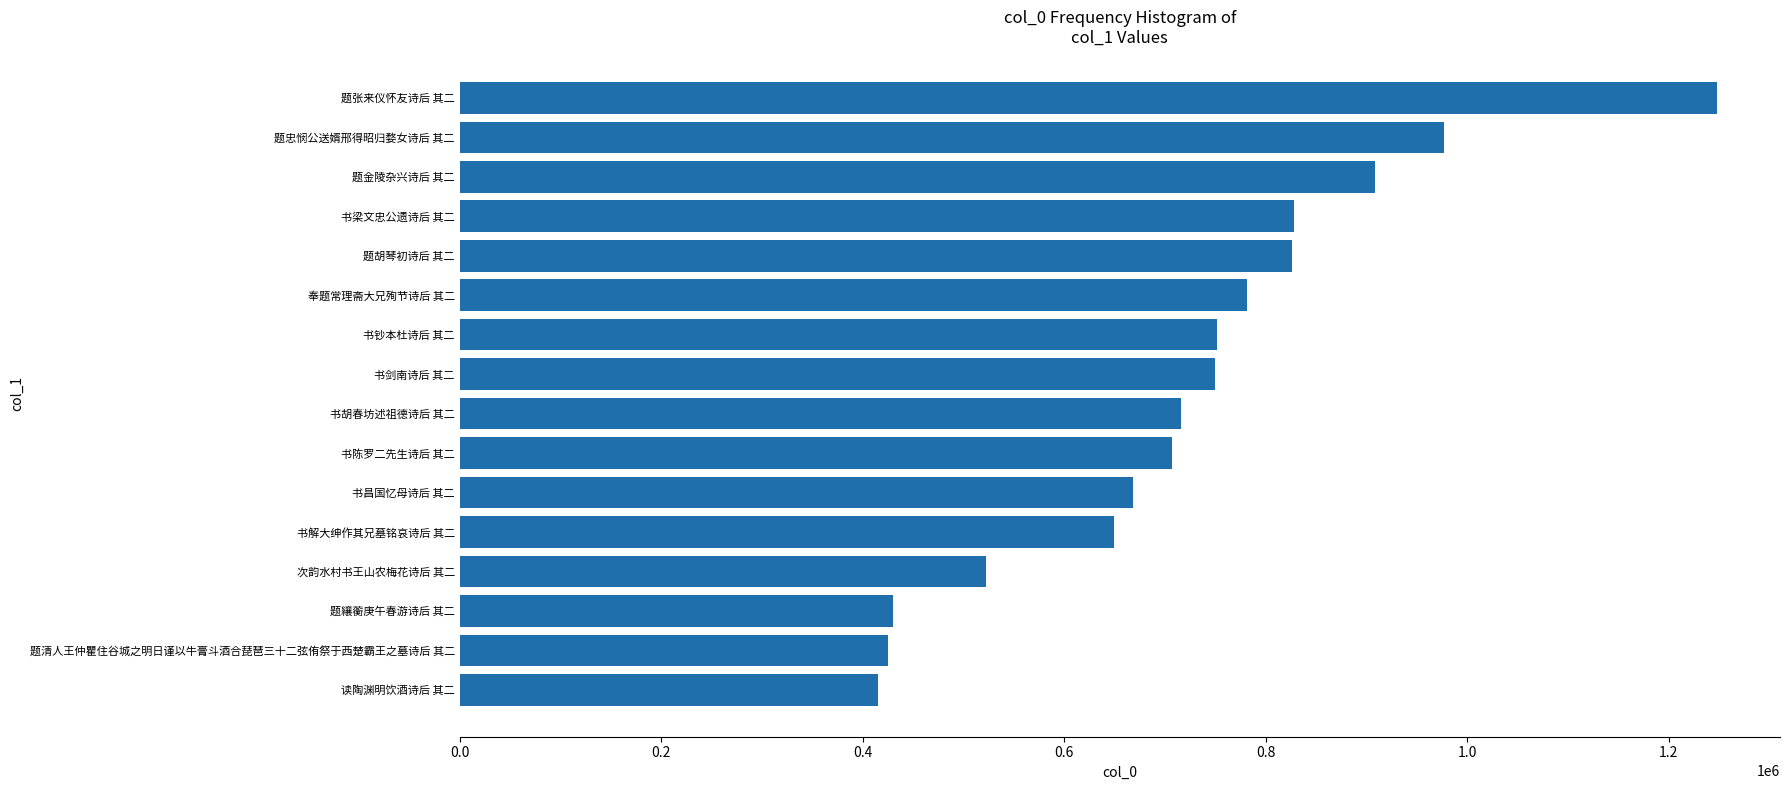

What is the difference between the maximum and minimum values?

832543